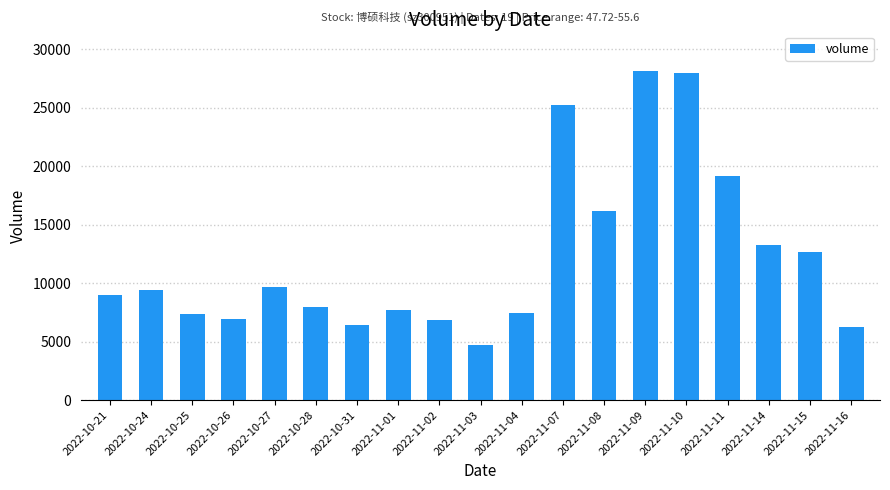

What is the change in value from 2022-11-07 to 2022-11-15?

-12577